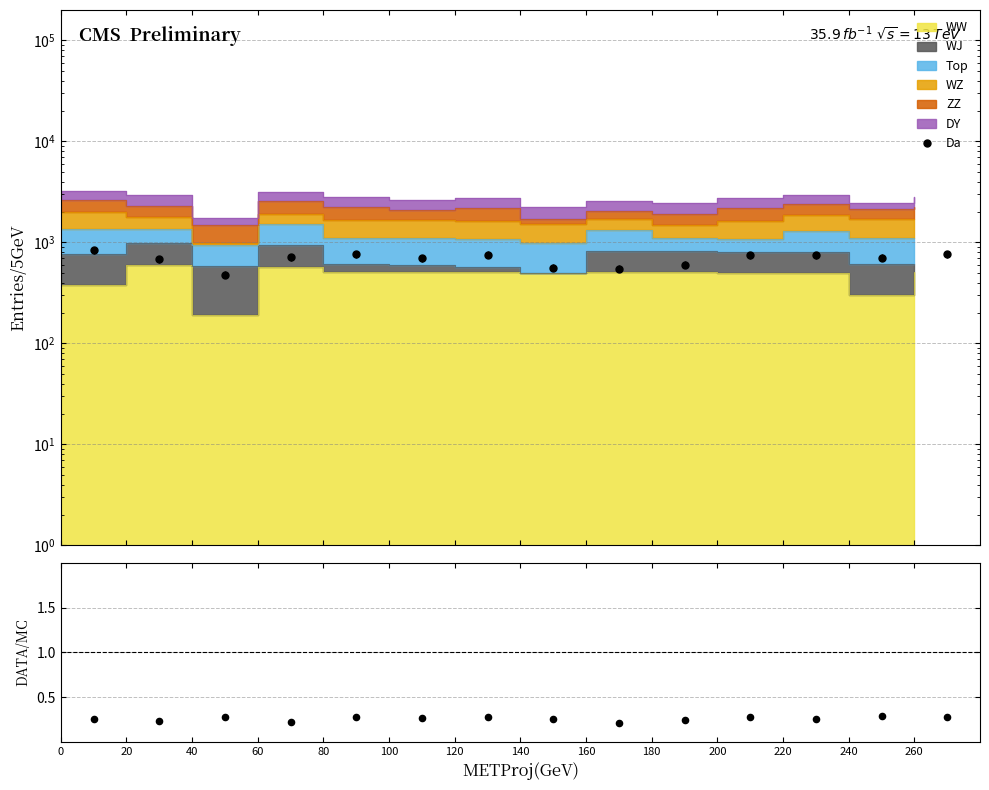

Which series has the widest spread of Y values?

Da